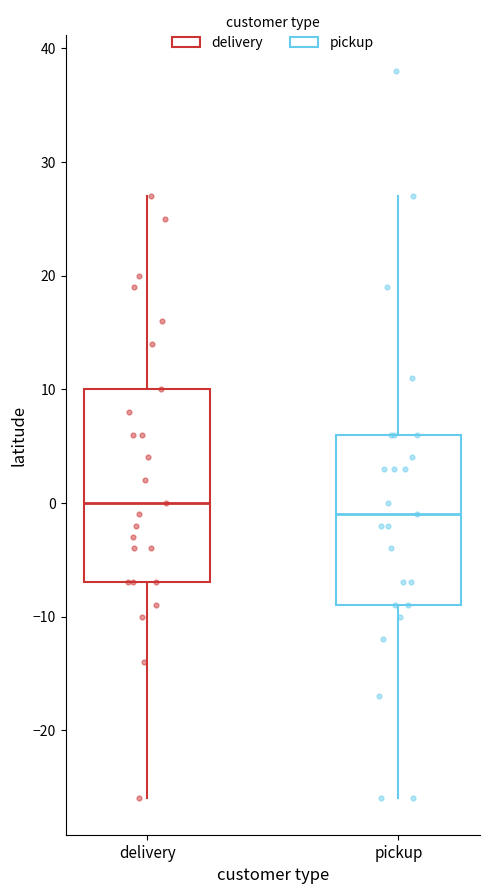

Reading left to right, read every box against the y-axis: the position of its median line, the range the box covers, and the ends of its whiskers. The values are not printed on the chart, so give them approximately, as read against the axis.

delivery: median 0, box -7 to 10, whiskers -26 to 27
pickup: median -1, box -9 to 6, whiskers -26 to 27